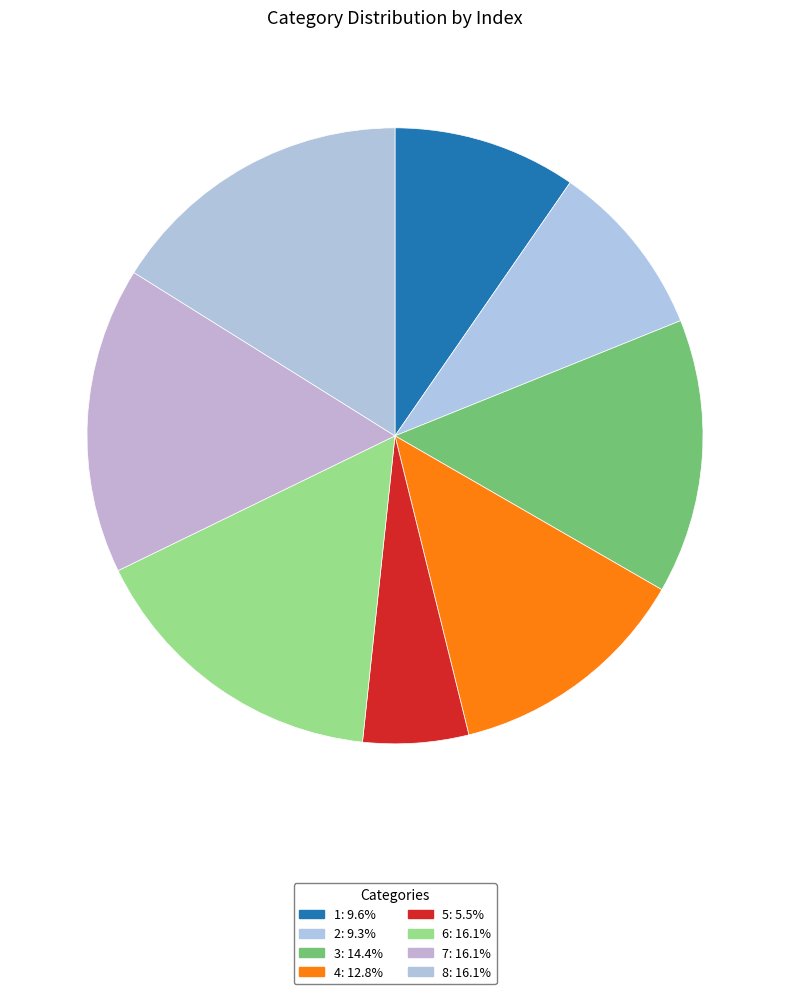

What is the smallest slice in the pie chart?

5